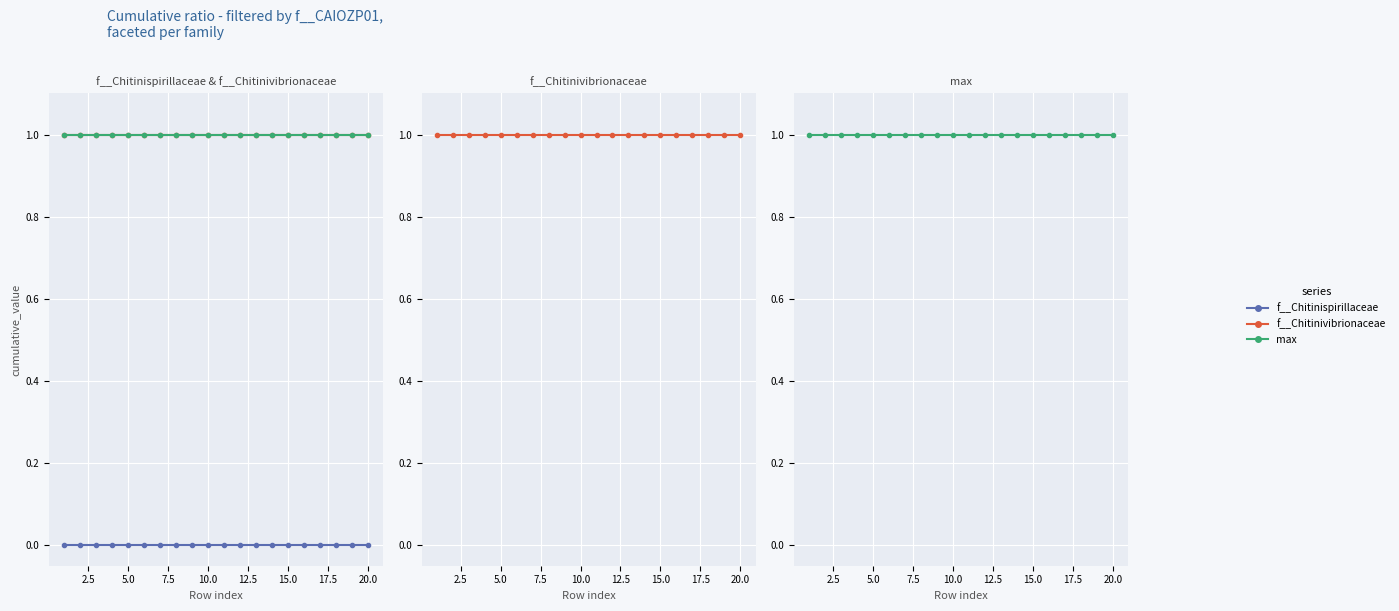

Reading left to right, transcribe all the data shown in this chart.

f__Chitinispirillaceae: 0	0	0	0	0	0	0	0	0	0	0	0	0	0	0	0	0	0	0	0
f__Chitinivibrionaceae: 1	1	1	1	1	1	1	1	1	1	1	1	1	1	1	1	1	1	1	1
max: 1	1	1	1	1	1	1	1	1	1	1	1	1	1	1	1	1	1	1	1